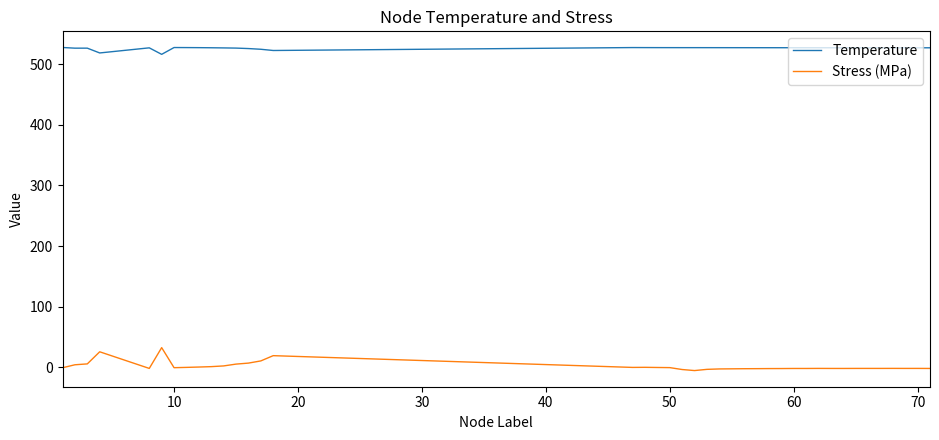

What are all the series names shown in the legend?

Temperature, Stress (MPa)